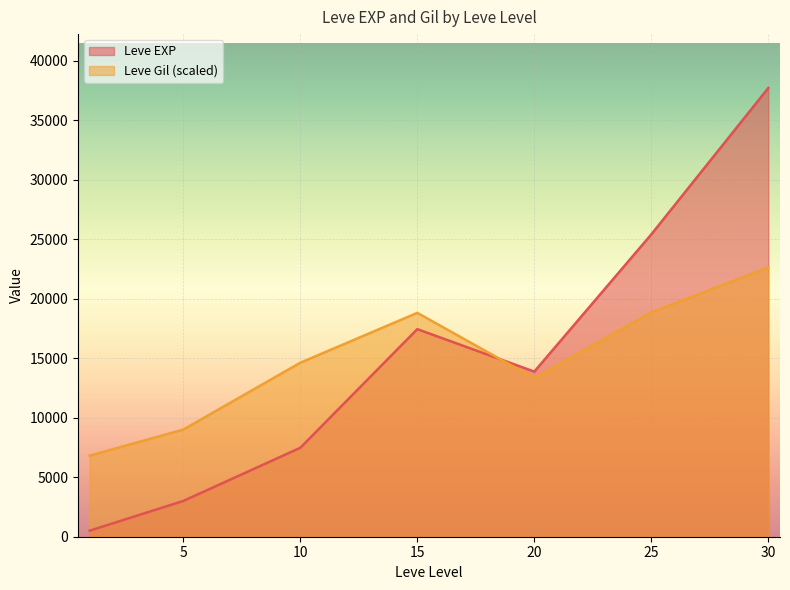

How many intersections are there between Leve Gil (scaled) and Leve EXP?

1